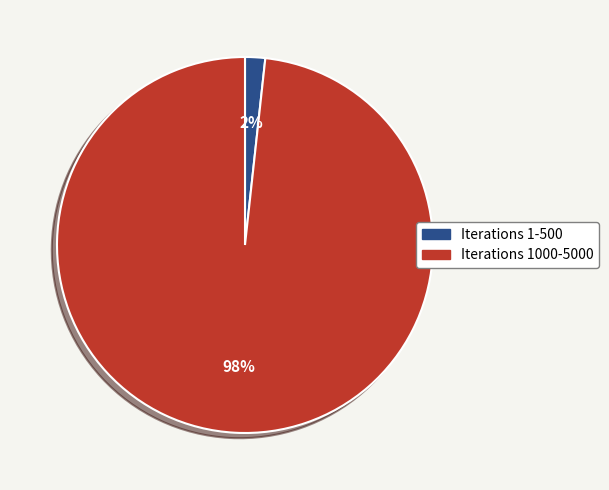

Is there a majority slice in this chart?

Yes